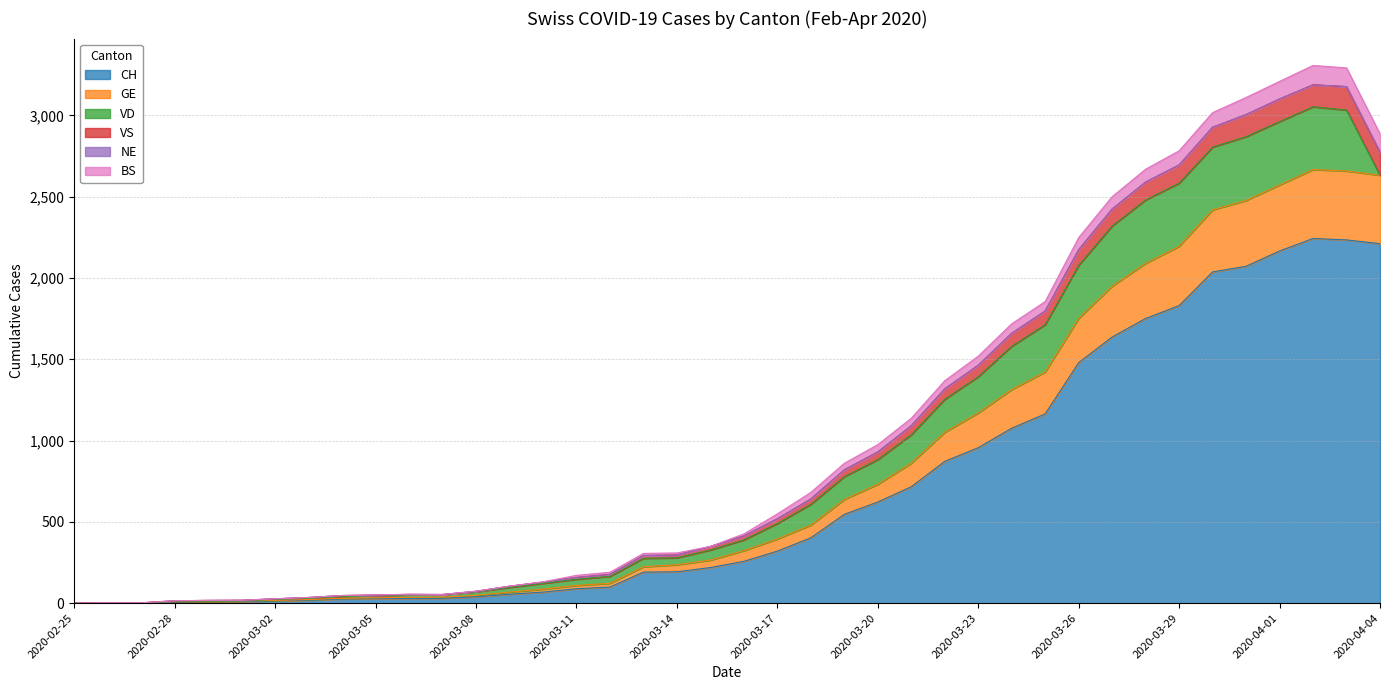

Does the chart display data point markers on the line(s)?

No